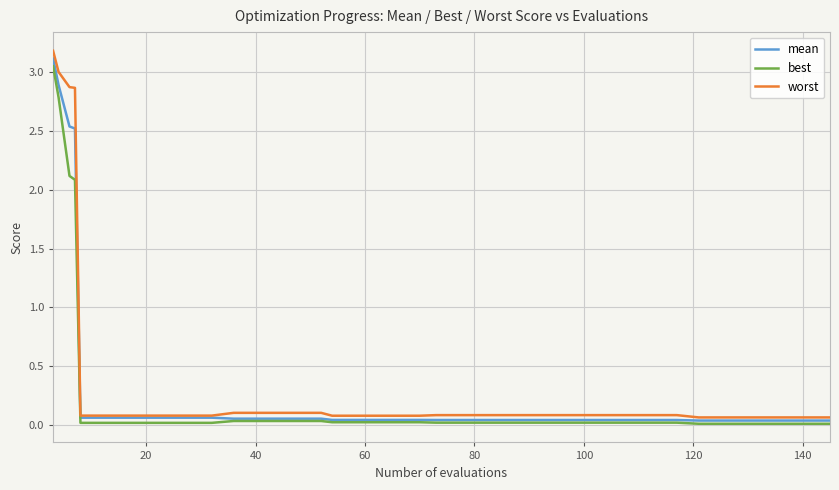

List the series in order of their peak value, lowest first.

best, mean, worst